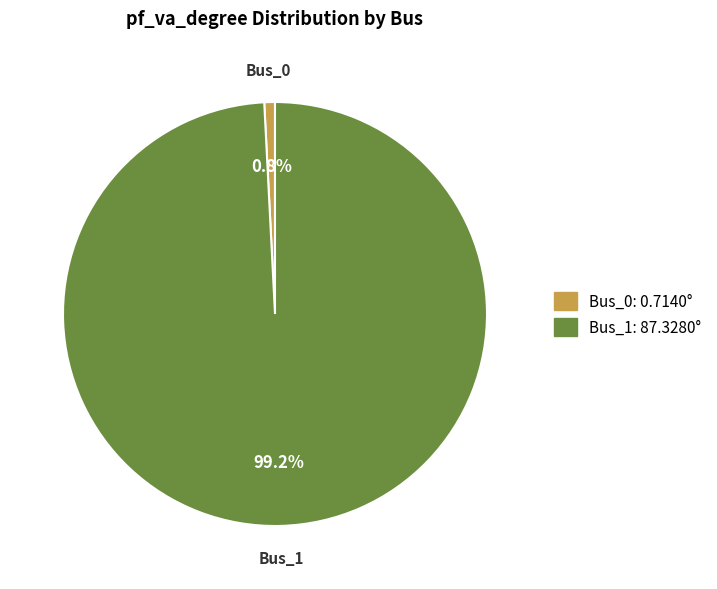

Which category has the biggest portion of the pie?

Bus_1